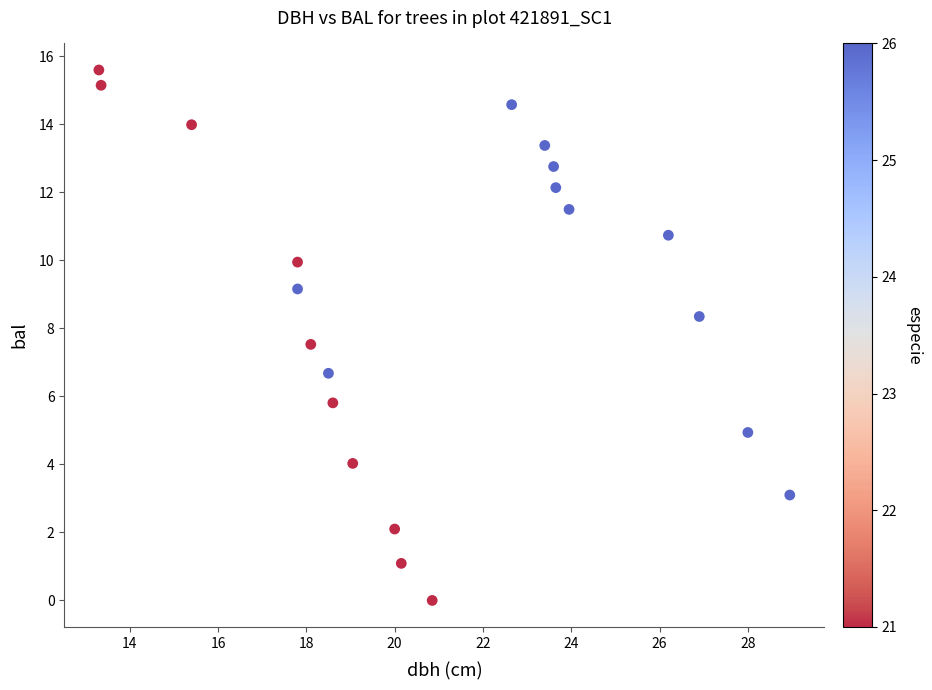

What Y value in the scatter plot is closest to 7?

6.7